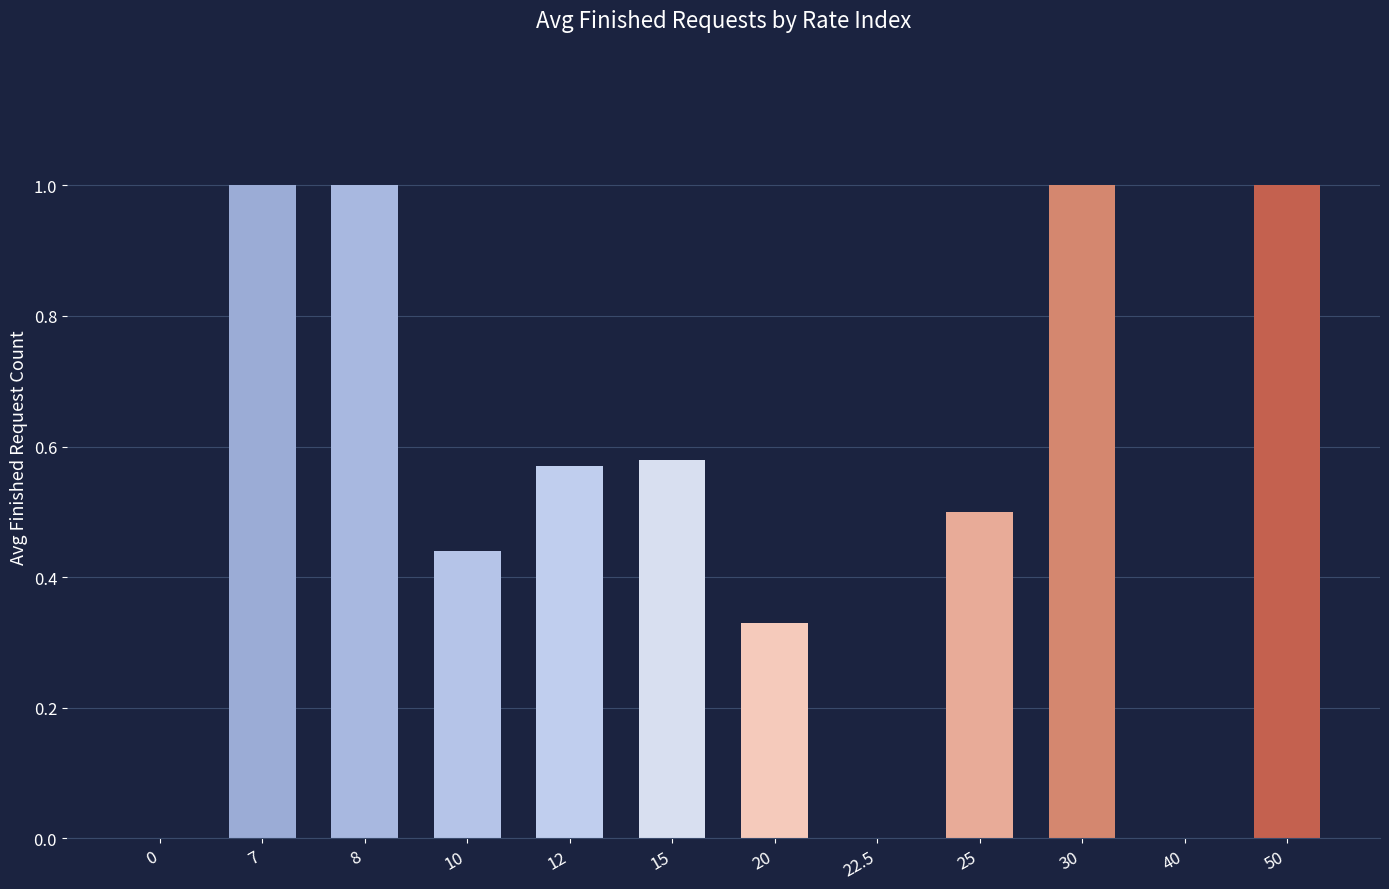

What is the average value?

0.5